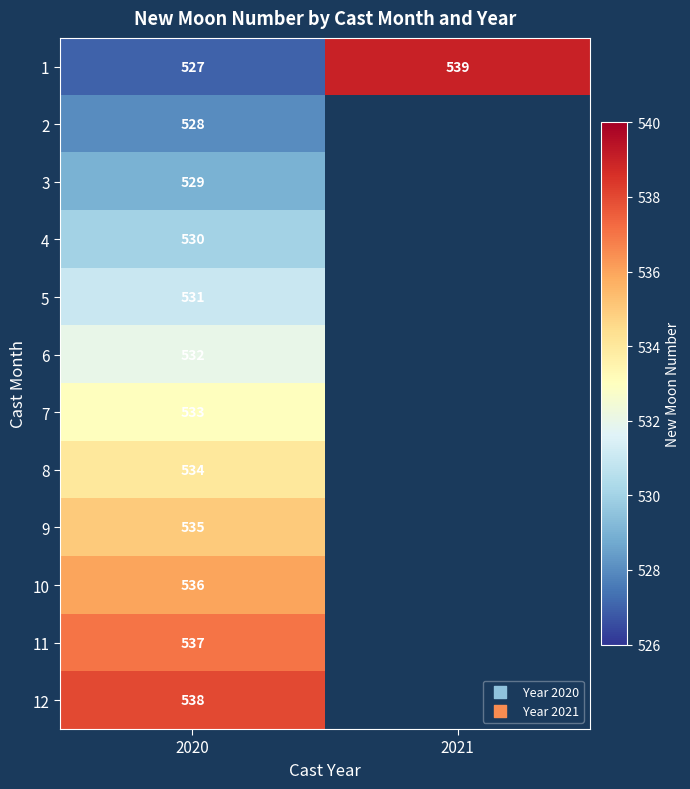

Which has a higher value, 2020 or 2021?

2021